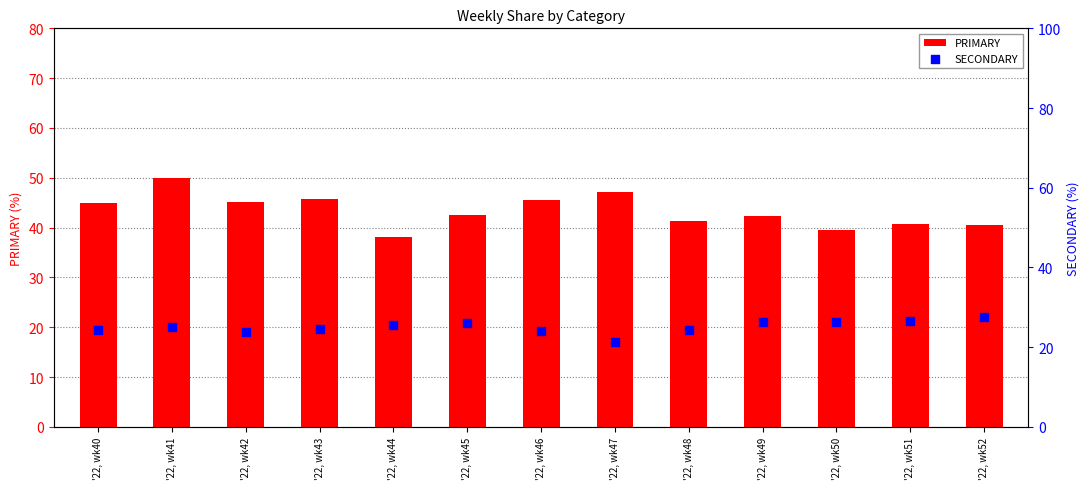

What is the total value across all series at '22, wk46?

69.6